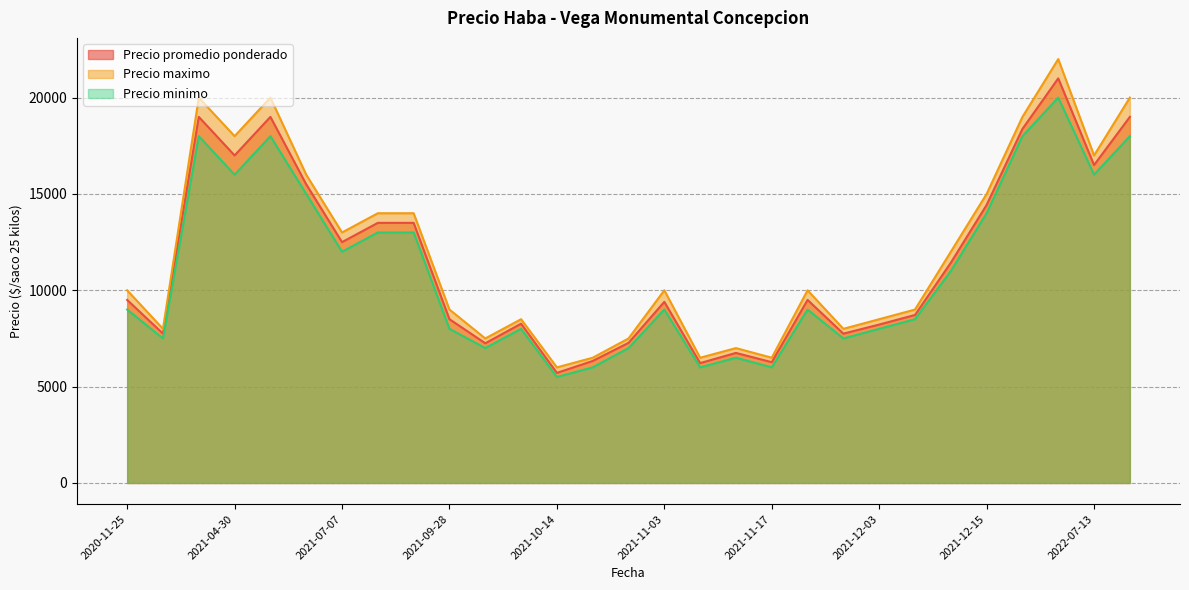

In Precio maximo, how many points are lower than both neighbors (excluding endpoints)?

9